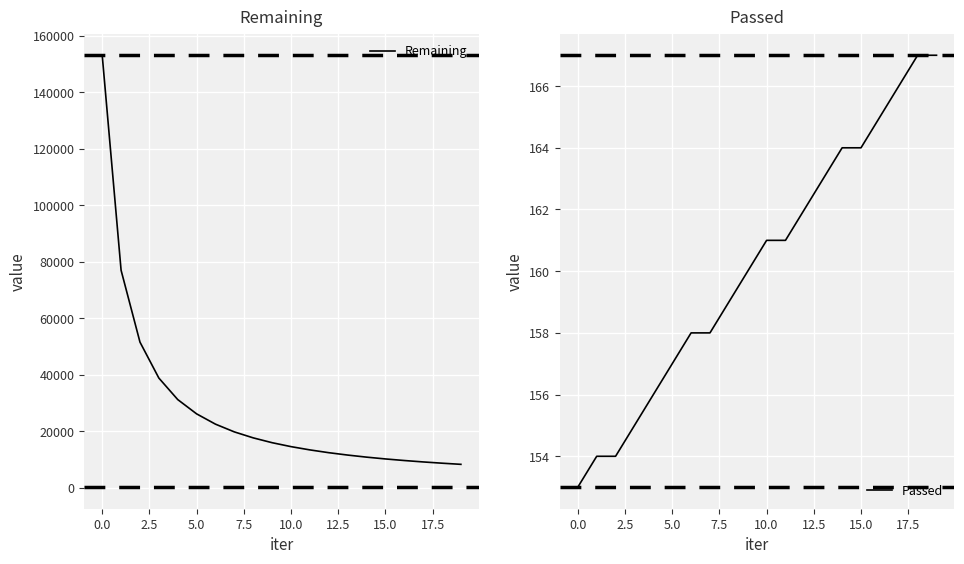

Which series has the widest spread of values?

Remaining